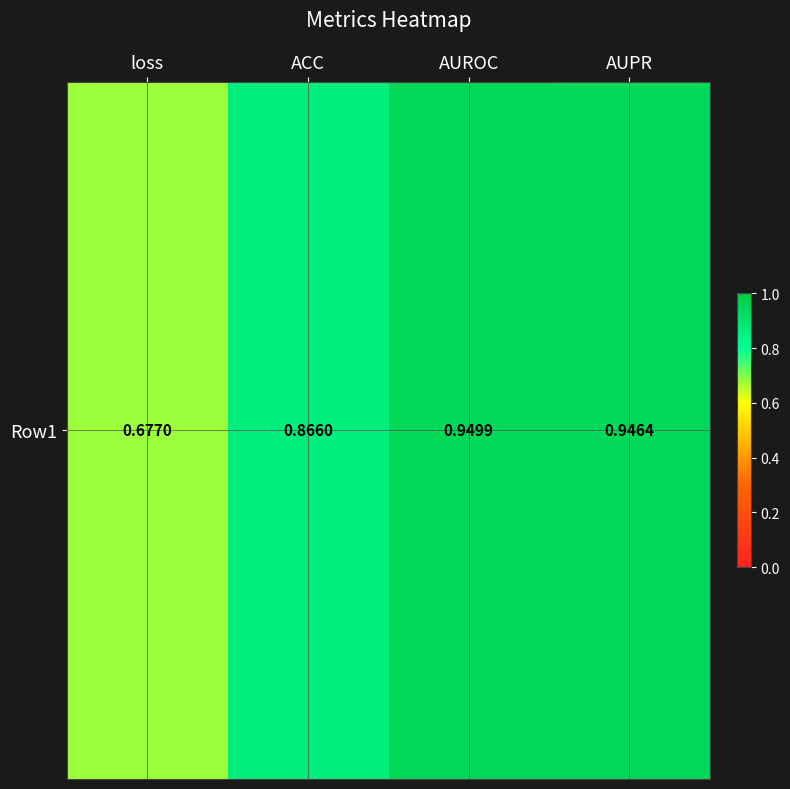

List the labels in order of value, smallest first.

loss, ACC, AUPR, AUROC